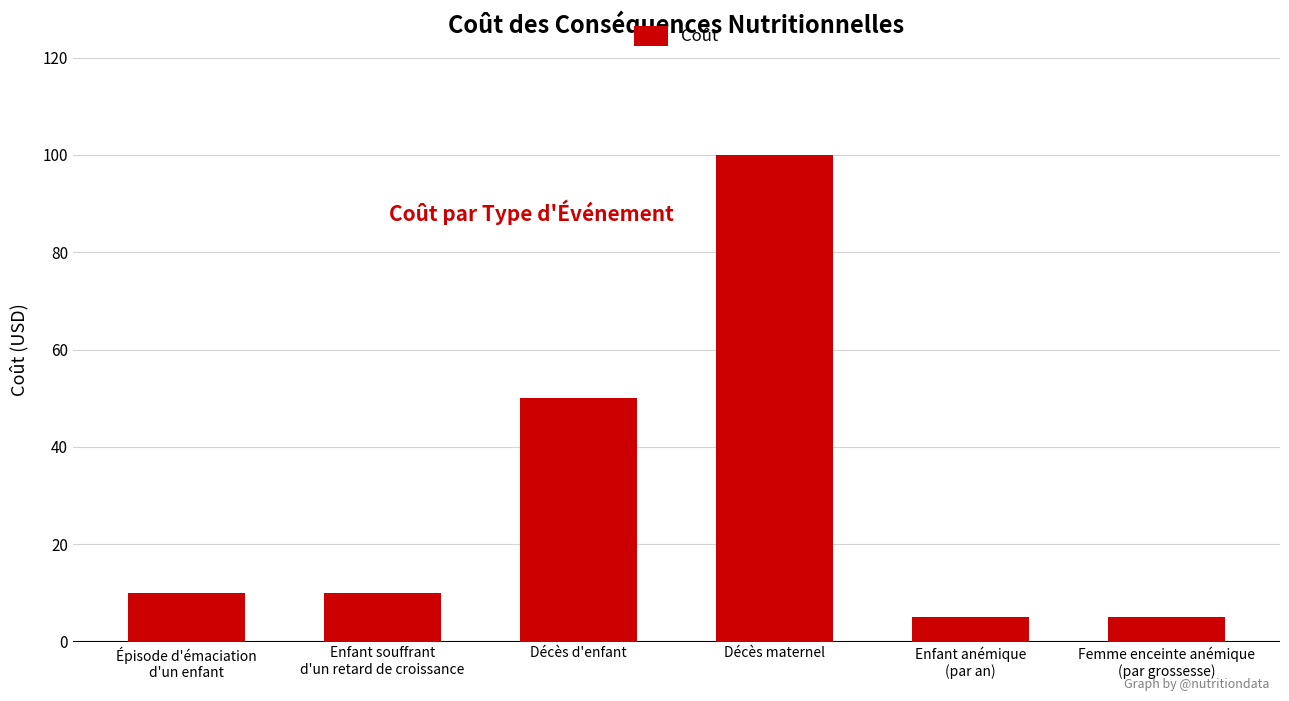

What is the smallest value displayed?

5